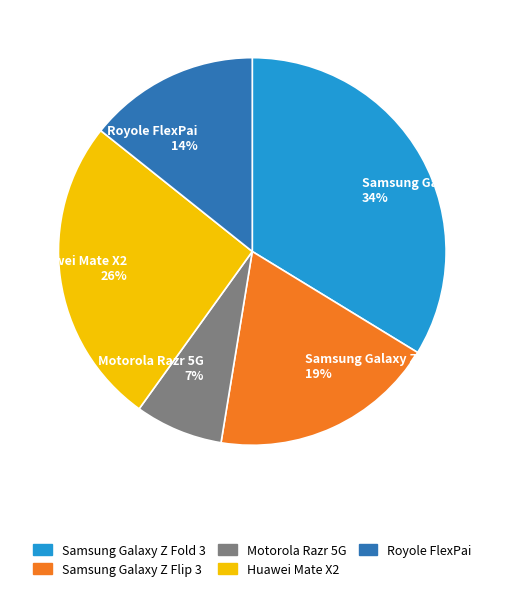

Which slice is the largest?

Samsung Galaxy Z Fold 3